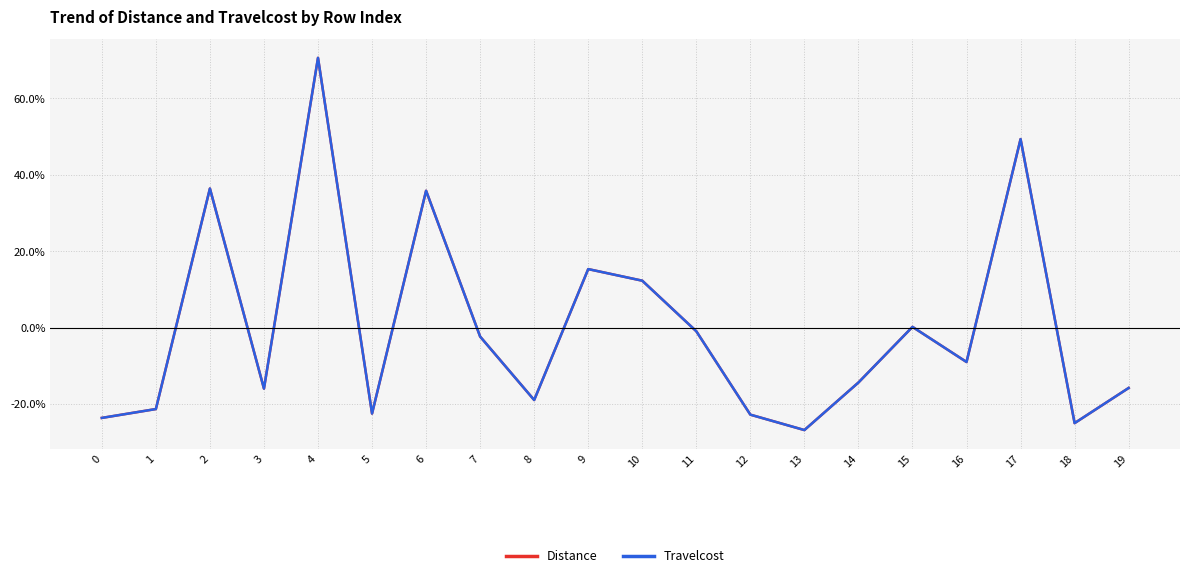

How many values in the Travelcost series are below -9?

11